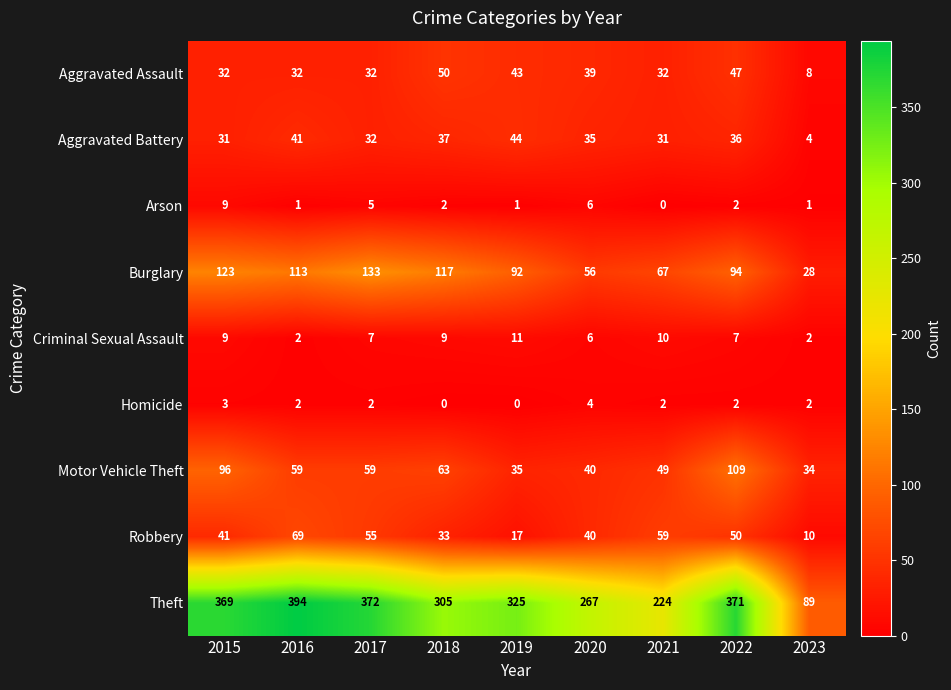

Which series has the largest total across all categories?

Theft